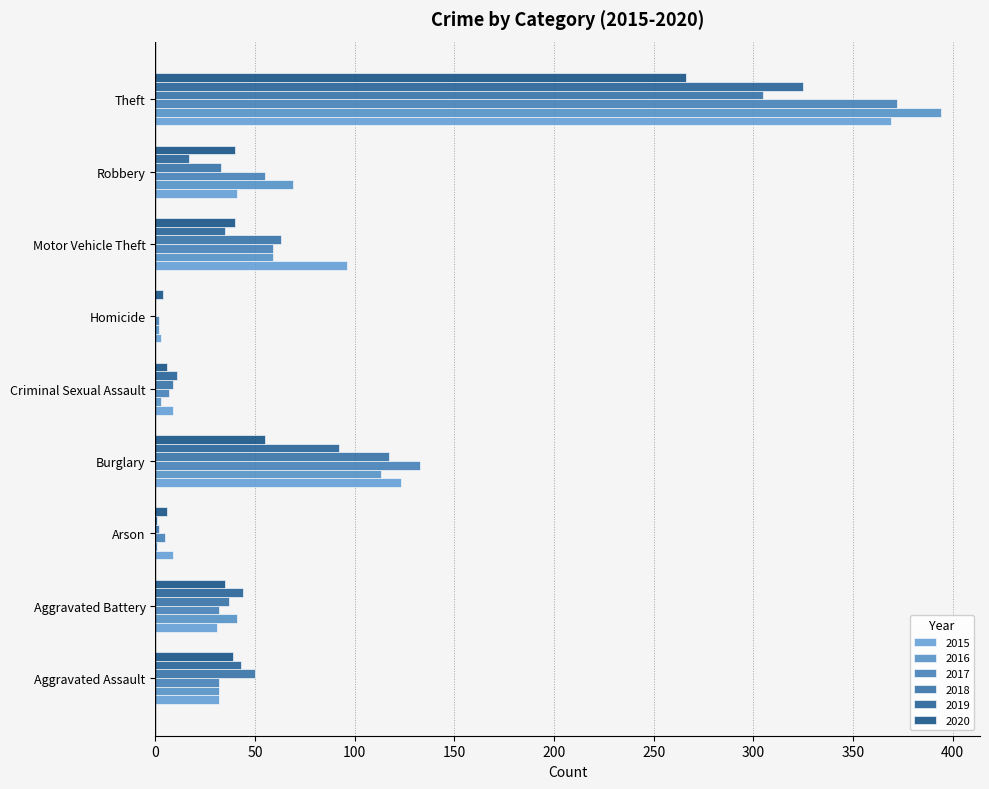

Reading left to right, list all the values displayed in this chart.

2015: 32	31	9	123	9	3	96	41	369
2016: 32	41	1	113	3	2	59	69	394
2017: 32	32	5	133	7	2	59	55	372
2018: 50	37	2	117	9	0	63	33	305
2019: 43	44	1	92	11	0	35	17	325
2020: 39	35	6	55	6	4	40	40	266